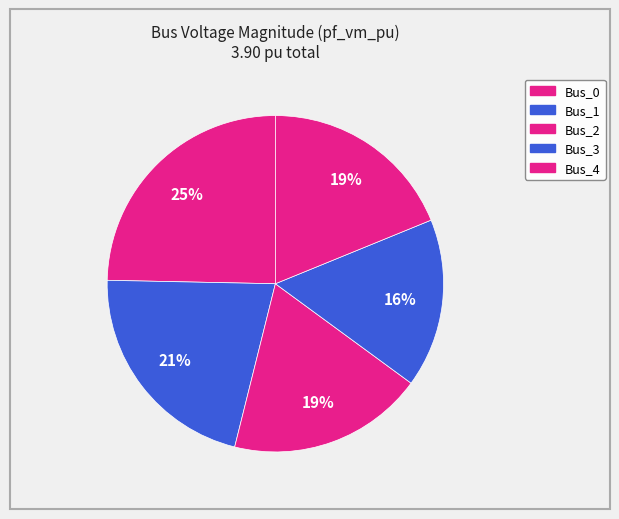

Which has a higher value, Bus_2 or Bus_3?

Bus_2